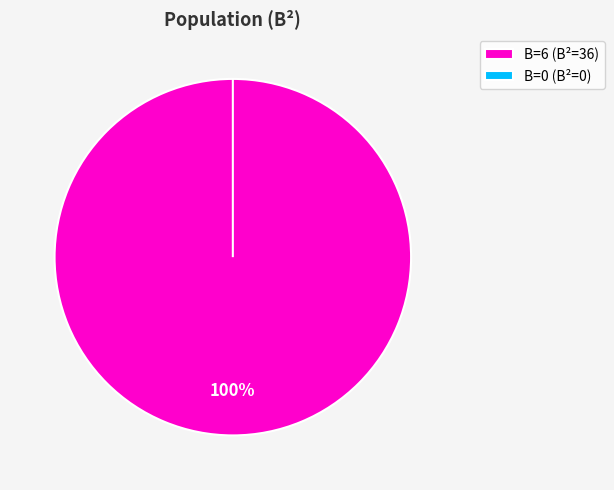

Count the number of slices in the pie.

2